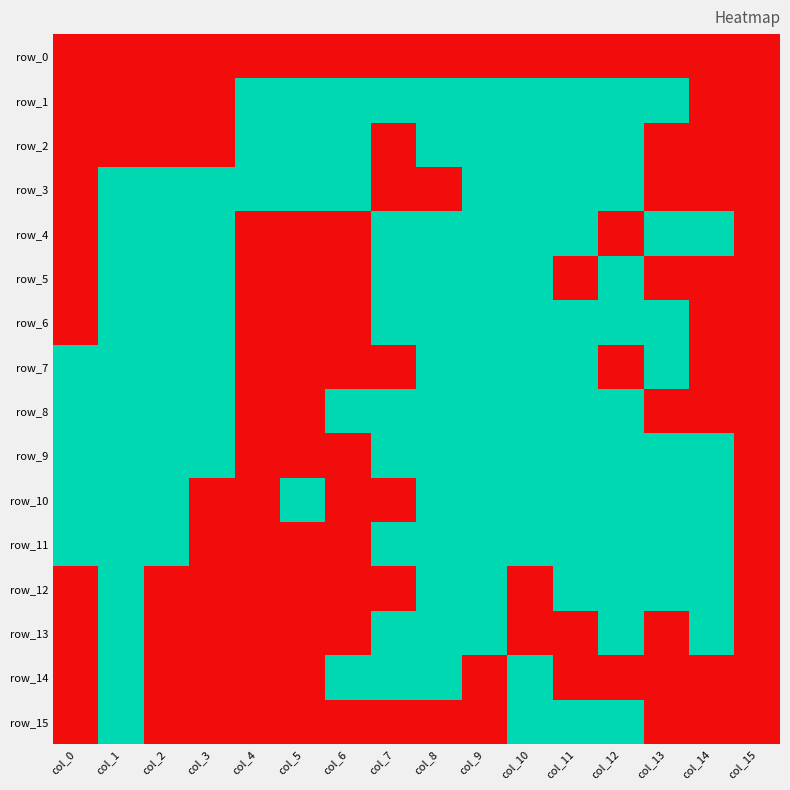

Reading right to left, list all the values displayed in this chart.

row_0: col_15=0	col_14=0	col_13=0	col_12=0	col_11=0	col_10=0	col_9=0	col_8=0	col_7=0	col_6=0	col_5=0	col_4=0	col_3=0	col_2=0	col_1=0	col_0=0
row_1: col_15=0	col_14=0	col_13=1	col_12=1	col_11=1	col_10=1	col_9=1	col_8=1	col_7=1	col_6=1	col_5=1	col_4=1	col_3=0	col_2=0	col_1=0	col_0=0
row_2: col_15=0	col_14=0	col_13=0	col_12=1	col_11=1	col_10=1	col_9=1	col_8=1	col_7=0	col_6=1	col_5=1	col_4=1	col_3=0	col_2=0	col_1=0	col_0=0
row_3: col_15=0	col_14=0	col_13=0	col_12=1	col_11=1	col_10=1	col_9=1	col_8=0	col_7=0	col_6=1	col_5=1	col_4=1	col_3=1	col_2=1	col_1=1	col_0=0
row_4: col_15=0	col_14=1	col_13=1	col_12=0	col_11=1	col_10=1	col_9=1	col_8=1	col_7=1	col_6=0	col_5=0	col_4=0	col_3=1	col_2=1	col_1=1	col_0=0
row_5: col_15=0	col_14=0	col_13=0	col_12=1	col_11=0	col_10=1	col_9=1	col_8=1	col_7=1	col_6=0	col_5=0	col_4=0	col_3=1	col_2=1	col_1=1	col_0=0
row_6: col_15=0	col_14=0	col_13=1	col_12=1	col_11=1	col_10=1	col_9=1	col_8=1	col_7=1	col_6=0	col_5=0	col_4=0	col_3=1	col_2=1	col_1=1	col_0=0
row_7: col_15=0	col_14=0	col_13=1	col_12=0	col_11=1	col_10=1	col_9=1	col_8=1	col_7=0	col_6=0	col_5=0	col_4=0	col_3=1	col_2=1	col_1=1	col_0=1
row_8: col_15=0	col_14=0	col_13=0	col_12=1	col_11=1	col_10=1	col_9=1	col_8=1	col_7=1	col_6=1	col_5=0	col_4=0	col_3=1	col_2=1	col_1=1	col_0=1
row_9: col_15=0	col_14=1	col_13=1	col_12=1	col_11=1	col_10=1	col_9=1	col_8=1	col_7=1	col_6=0	col_5=0	col_4=0	col_3=1	col_2=1	col_1=1	col_0=1
row_10: col_15=0	col_14=1	col_13=1	col_12=1	col_11=1	col_10=1	col_9=1	col_8=1	col_7=0	col_6=0	col_5=1	col_4=0	col_3=0	col_2=1	col_1=1	col_0=1
row_11: col_15=0	col_14=1	col_13=1	col_12=1	col_11=1	col_10=1	col_9=1	col_8=1	col_7=1	col_6=0	col_5=0	col_4=0	col_3=0	col_2=1	col_1=1	col_0=1
row_12: col_15=0	col_14=1	col_13=1	col_12=1	col_11=1	col_10=0	col_9=1	col_8=1	col_7=0	col_6=0	col_5=0	col_4=0	col_3=0	col_2=0	col_1=1	col_0=0
row_13: col_15=0	col_14=1	col_13=0	col_12=1	col_11=0	col_10=0	col_9=1	col_8=1	col_7=1	col_6=0	col_5=0	col_4=0	col_3=0	col_2=0	col_1=1	col_0=0
row_14: col_15=0	col_14=0	col_13=0	col_12=0	col_11=0	col_10=1	col_9=0	col_8=1	col_7=1	col_6=1	col_5=0	col_4=0	col_3=0	col_2=0	col_1=1	col_0=0
row_15: col_15=0	col_14=0	col_13=0	col_12=1	col_11=1	col_10=1	col_9=0	col_8=0	col_7=0	col_6=0	col_5=0	col_4=0	col_3=0	col_2=0	col_1=1	col_0=0